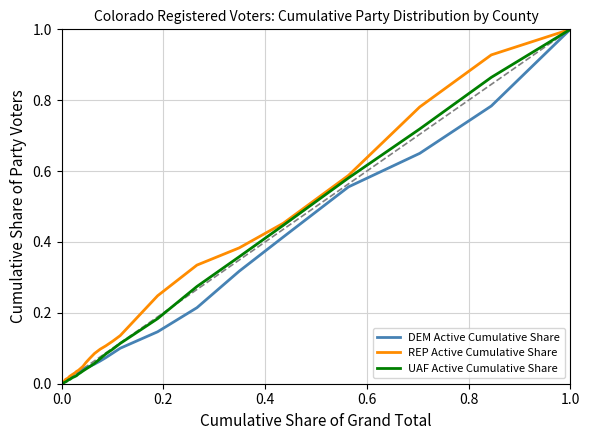

At which label does DEM Active Cumulative Share reach its peak?

1.0